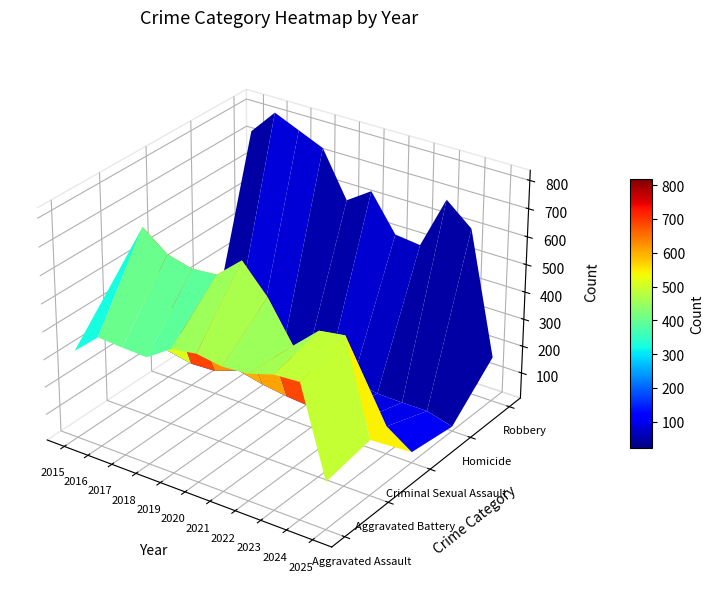

What is the difference between the Robbery values at 2016 and 2022?

324